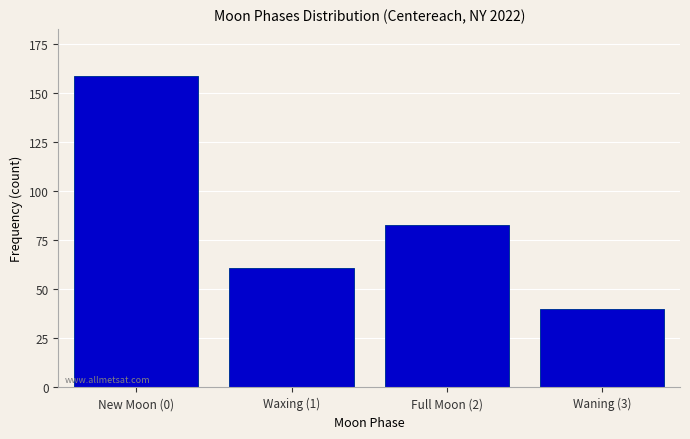

Reading left to right, what are all the values shown in this chart?

New Moon (0)=159	Waxing (1)=61	Full Moon (2)=83	Waning (3)=40